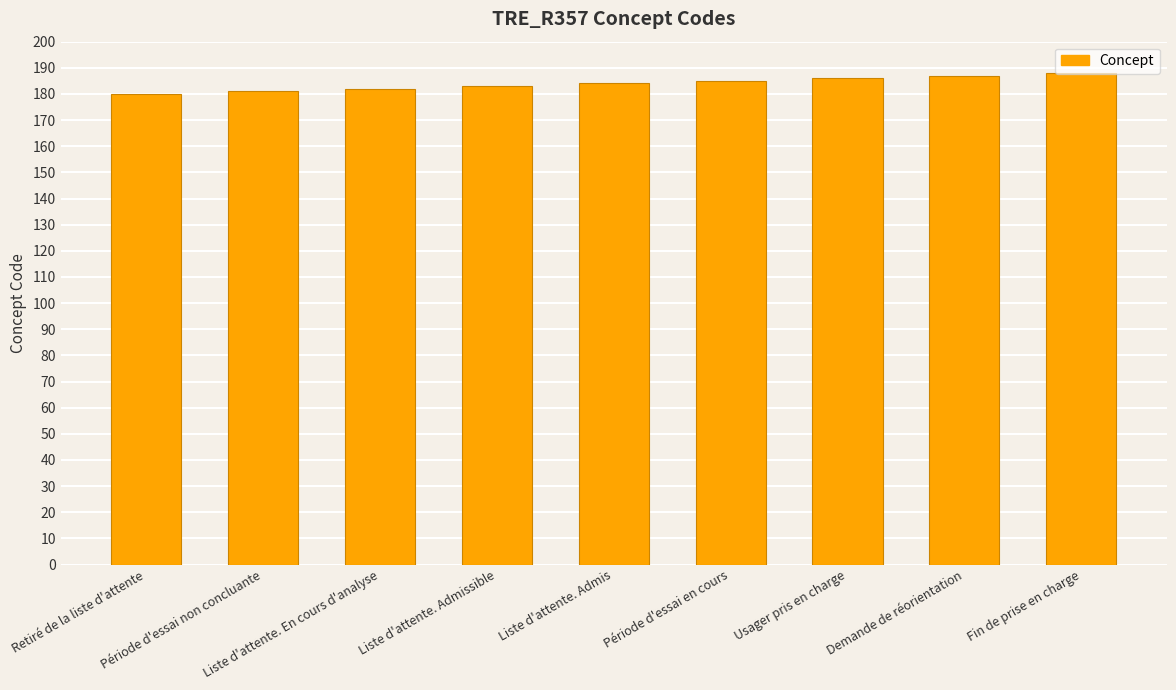

What is the label of the 5th bar from the left?

Liste d'attente. Admis